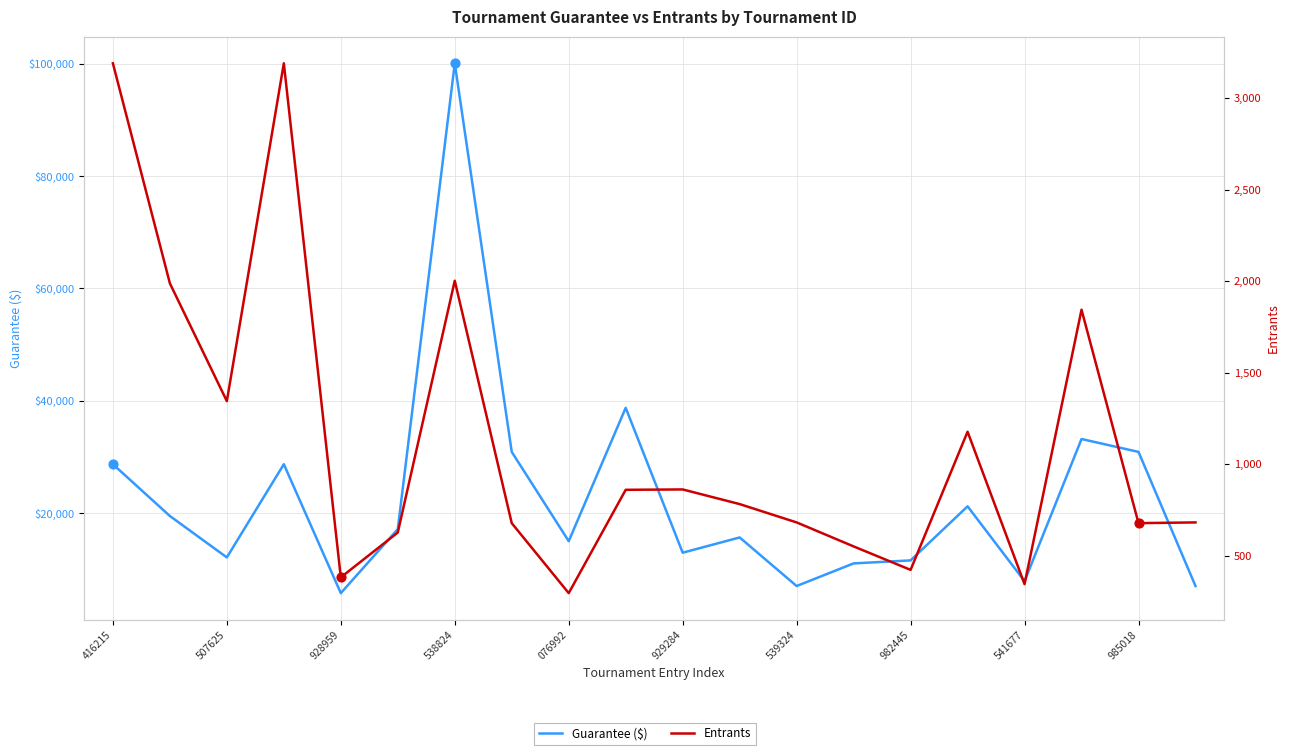

Which series has the largest total across all categories?

Guarantee ($)